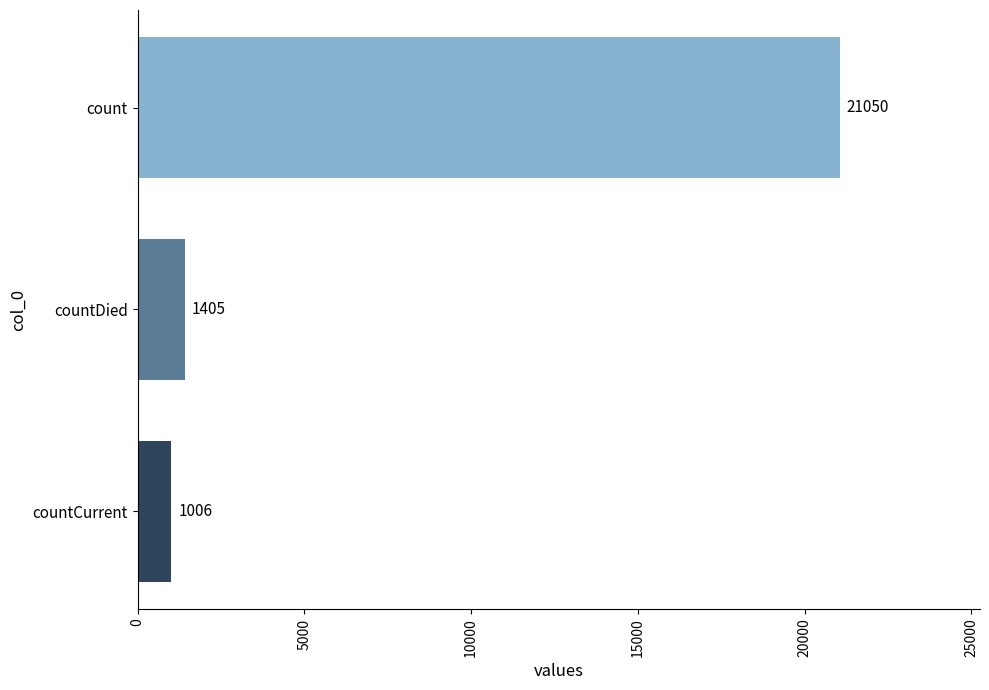

True or false: the data shows 2303 at countDied.

False